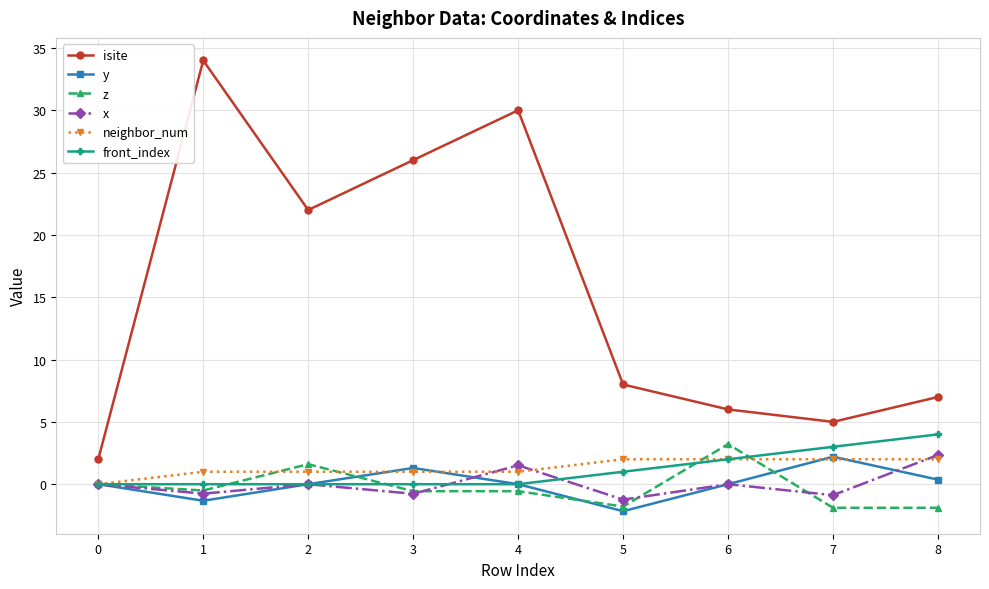

What is the value of the neighbor_num point at the 5th from the left?

1.0